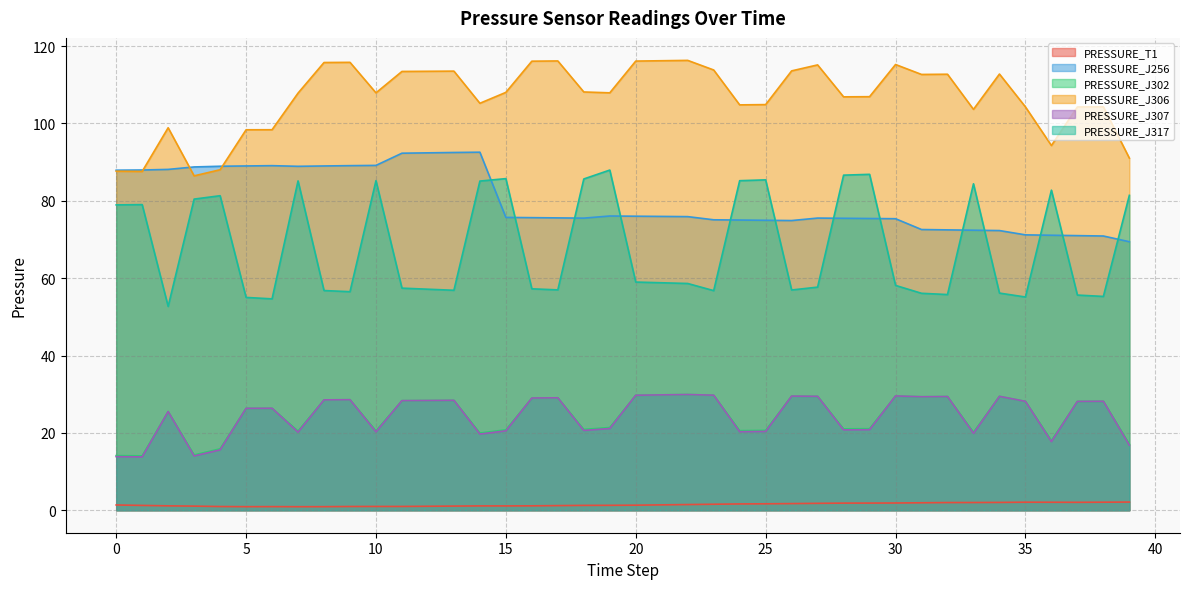

Does the chart have visible grid lines?

Yes